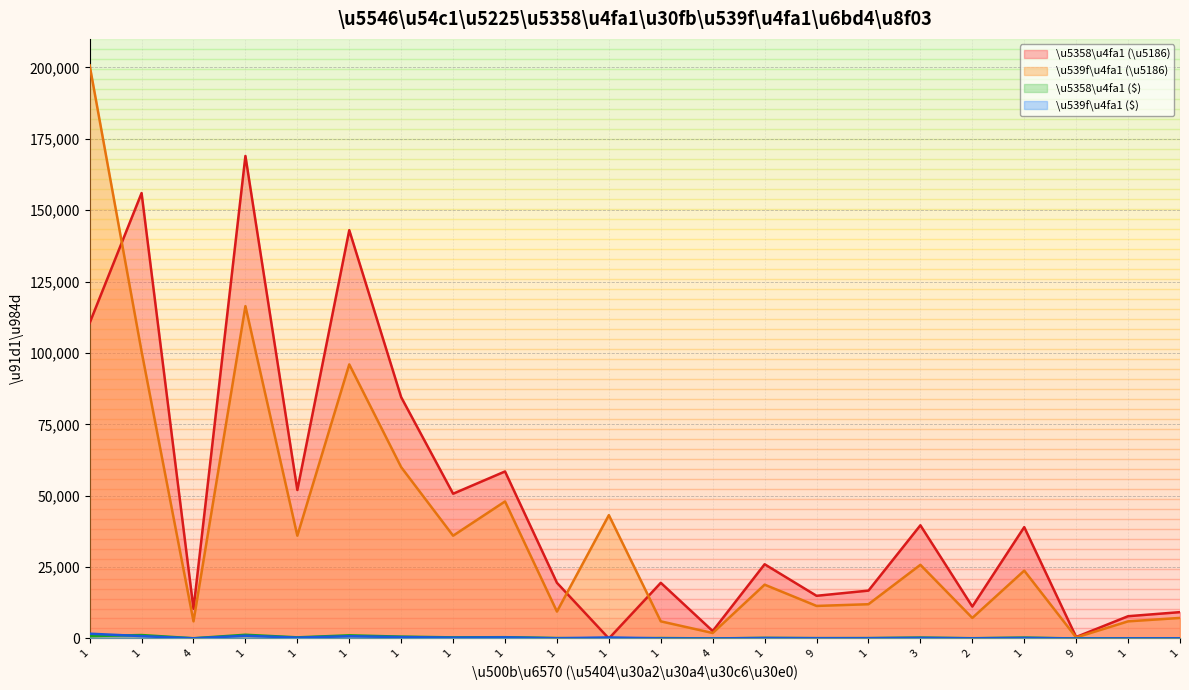

Which series ends up on top after the final intersection of \u5358\u4fa1 (\u5186) and \u539f\u4fa1 ($)?

\u5358\u4fa1 (\u5186)